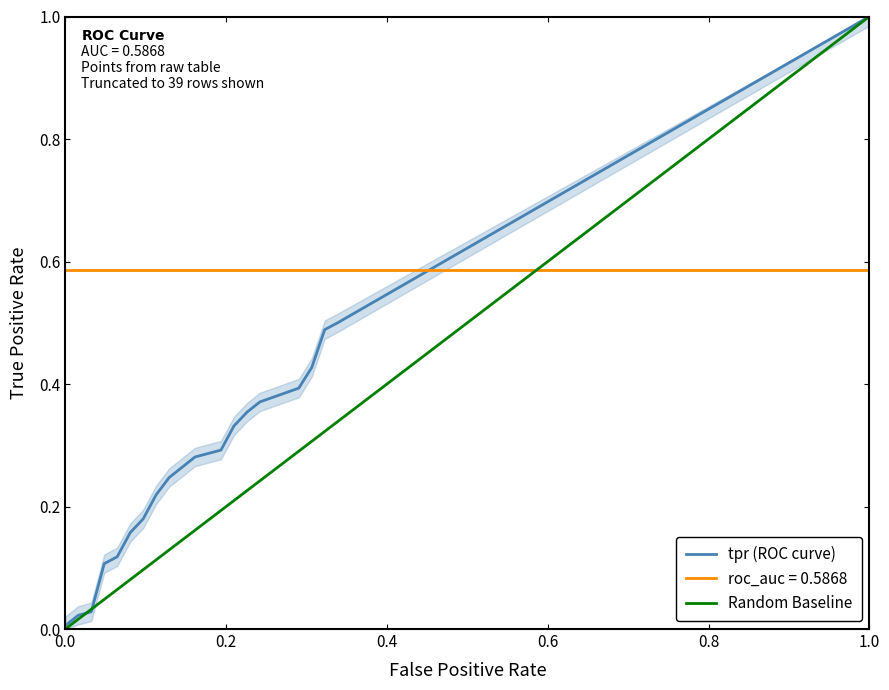

At which label is tpr closest to 0?

fpr